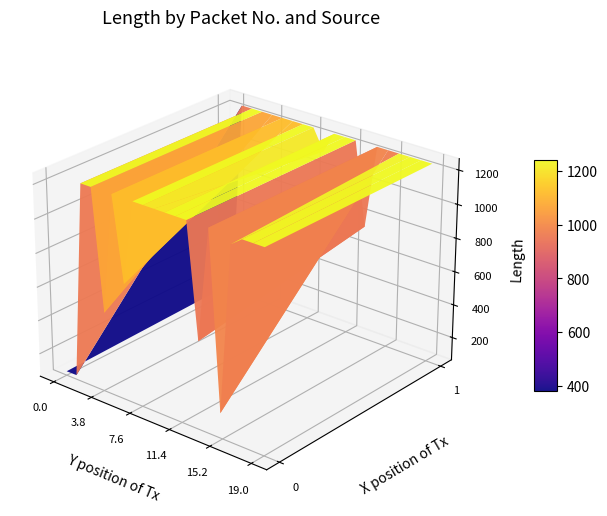

Is it true that 1 equals 825 at 220?

False